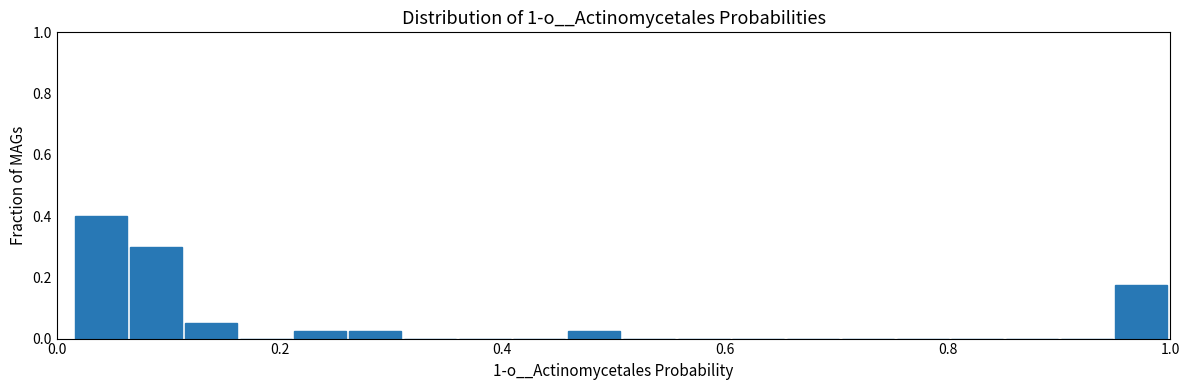

Around what value on the x-axis is the tallest bar? Give the approximate position of its centre, as read against the axis.

0.04